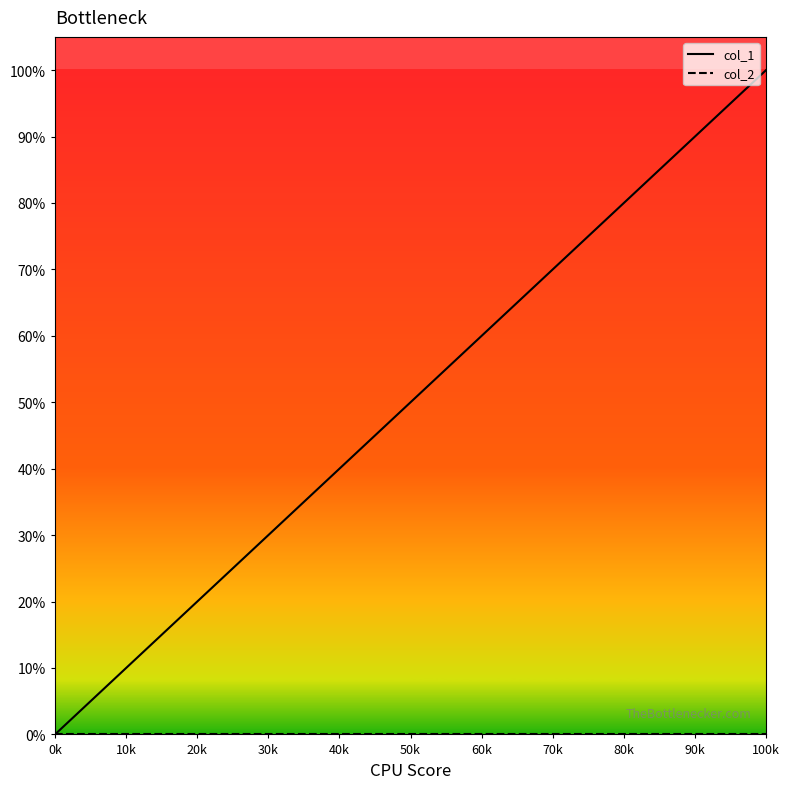

Which series has the widest spread of values?

col_1